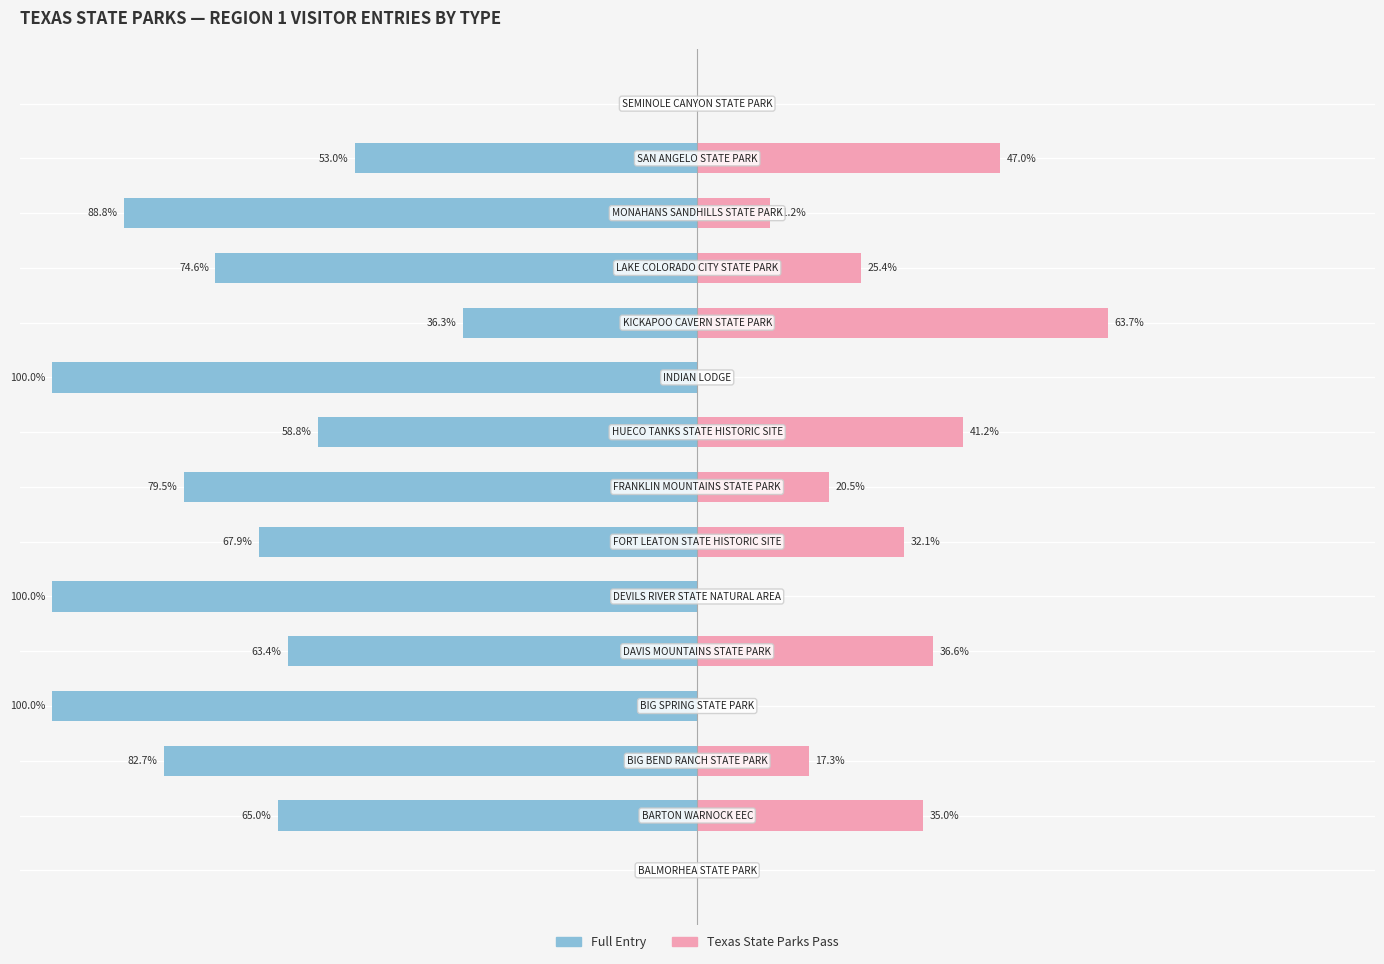

Which series has the largest range (max minus min)?

Full Entry